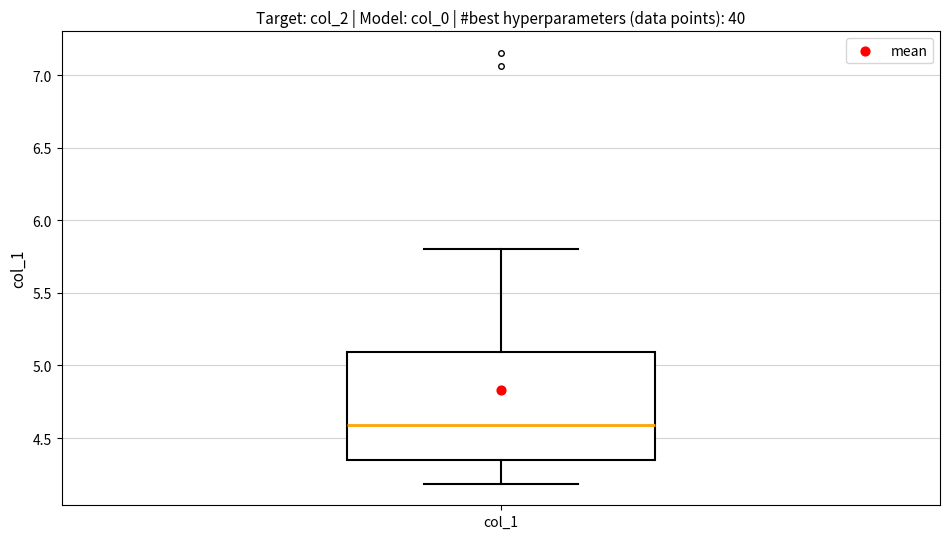

Where is the upper edge of the box for col_1 on the y-axis? The values are not printed on the chart, so give them approximately, as read against the axis.

5.10